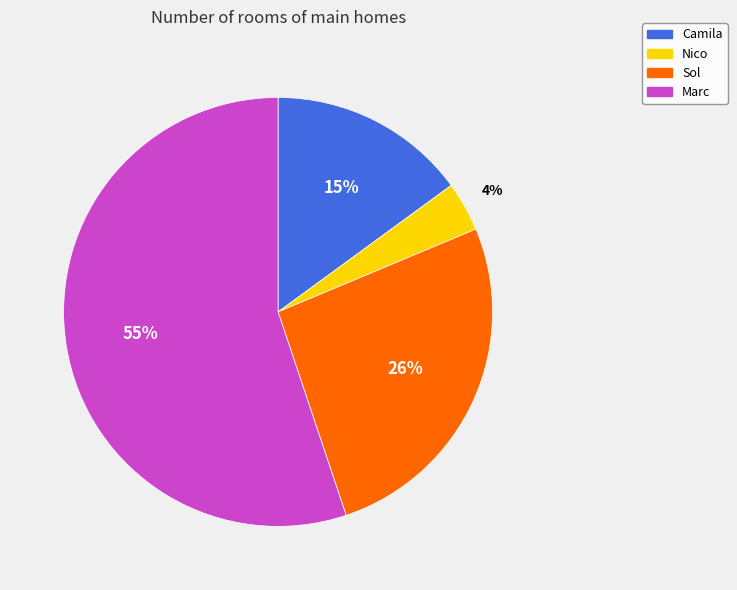

Approximately how many times larger is the value at Sol compared to Marc?

0.5